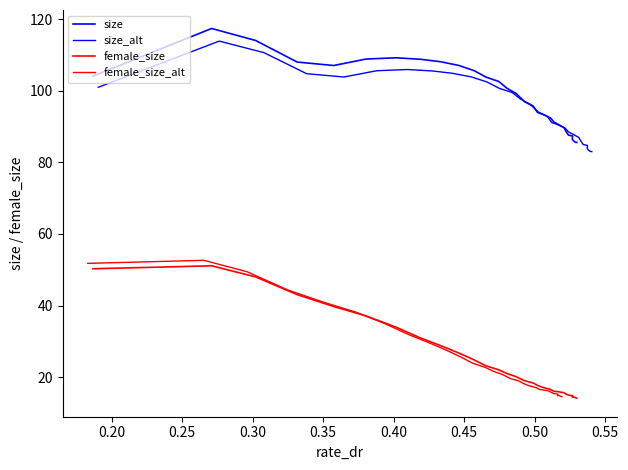

Which series has the widest spread of values?

female_size_alt